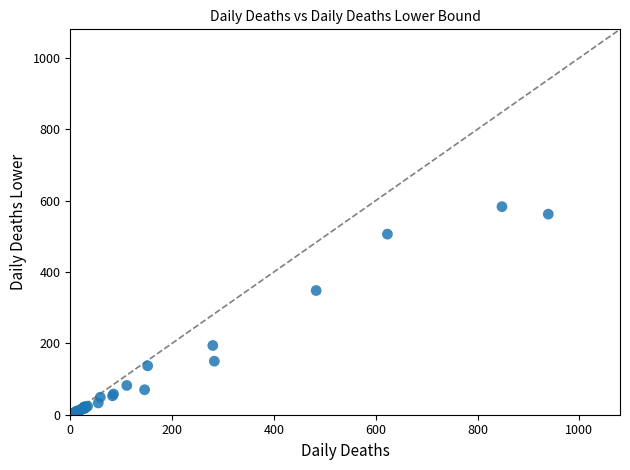

What Y value in the scatter plot is closest to 291?

348